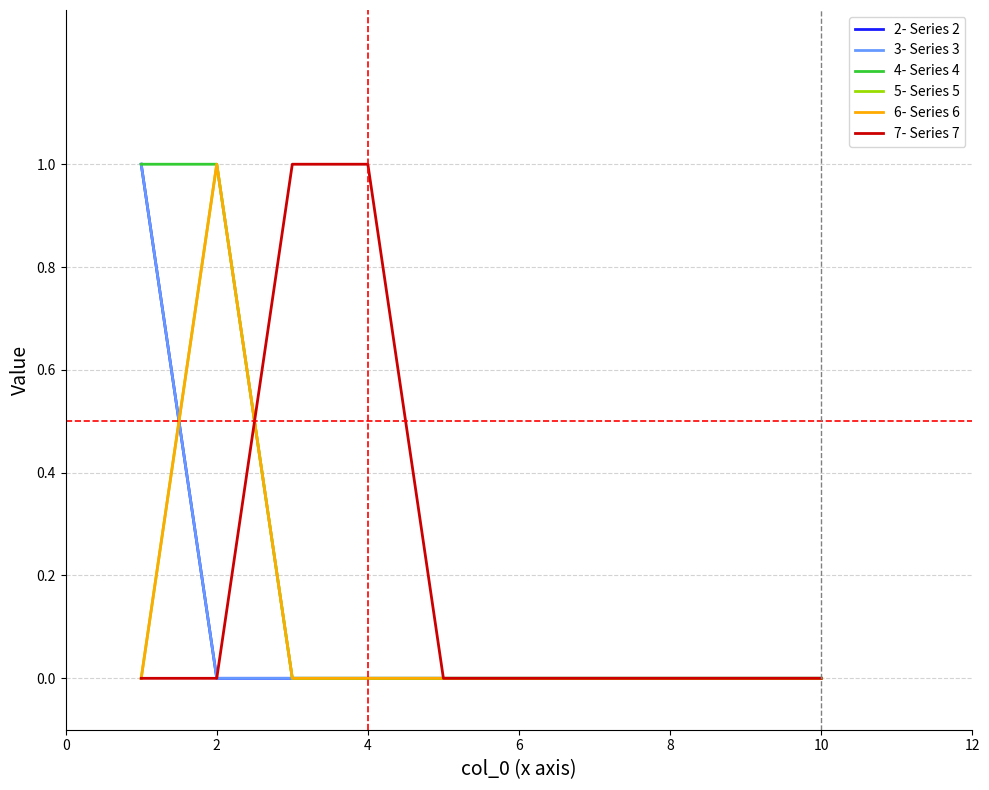

Which series ends up on top after the final intersection of 7- Series 7 and 4- Series 4?

7- Series 7